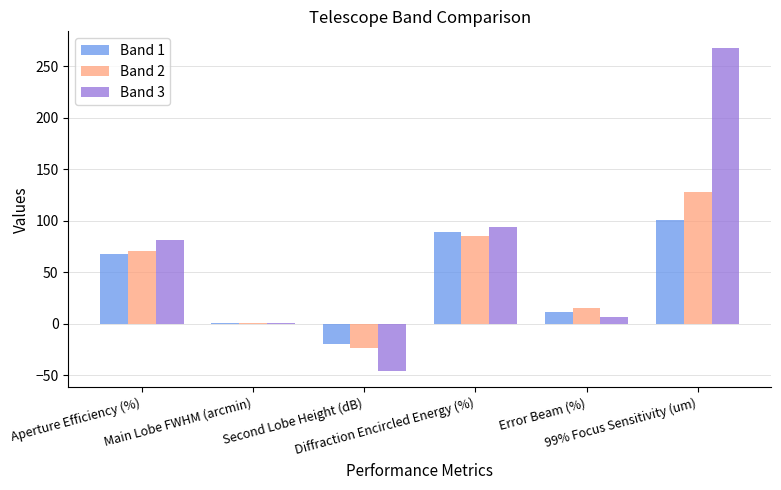

Are the bars horizontal?

No